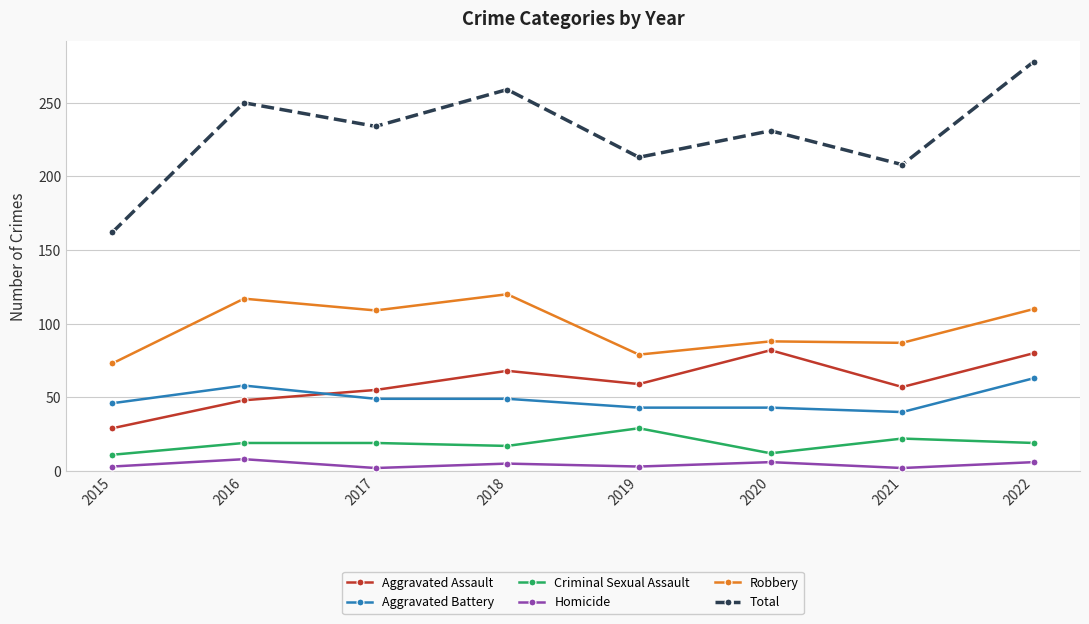

Which series has the widest spread of values?

Total